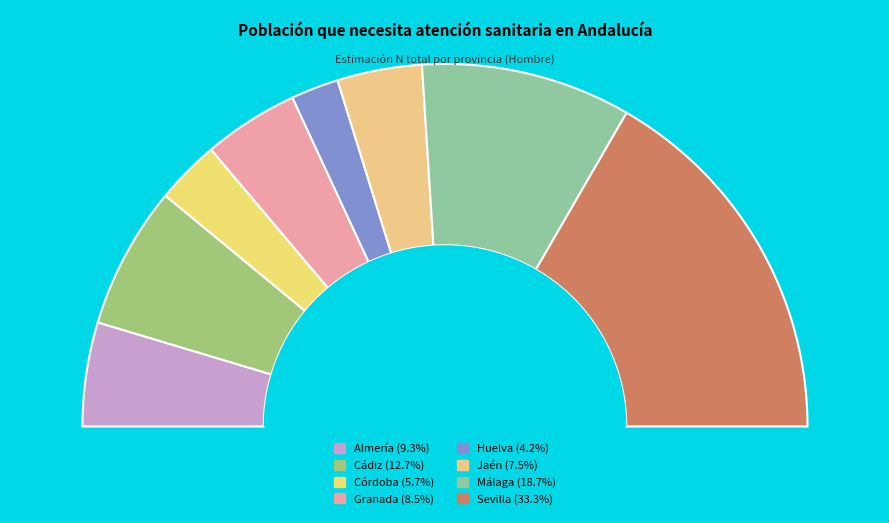

What percentage is NOT represented by Sevilla?

66.7%